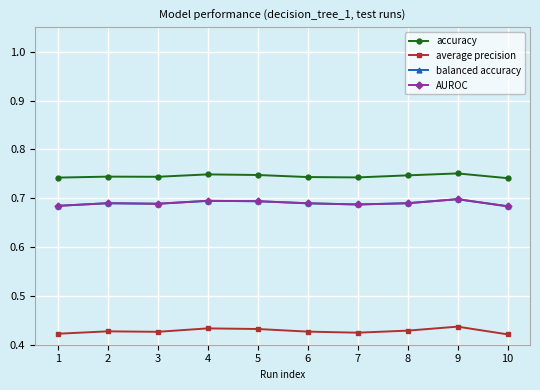

List the labels in order of accuracy value, smallest first.

10, 1, 7, 6, 3, 2, 8, 5, 4, 9